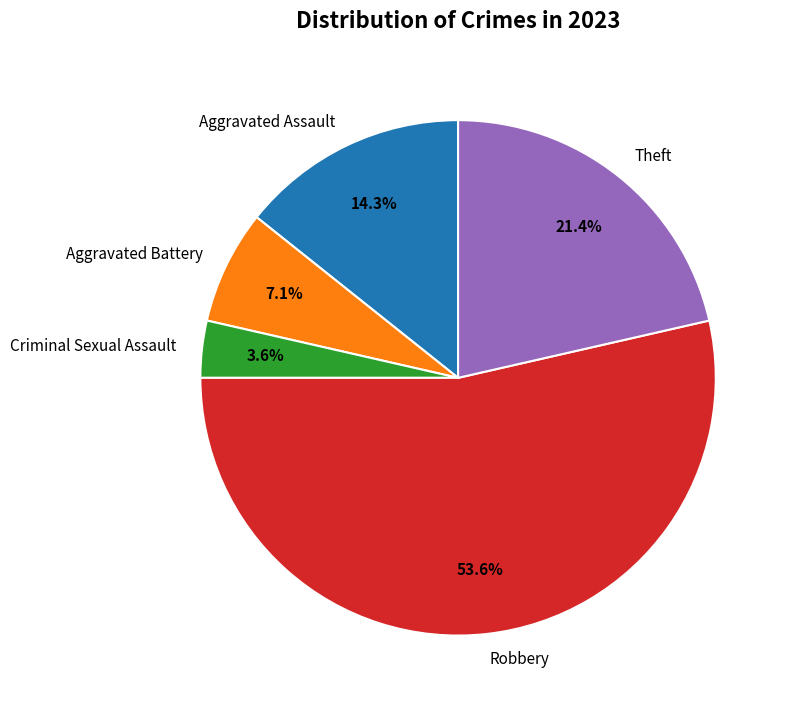

Is the sum of Aggravated Battery and Criminal Sexual Assault greater than half?

No